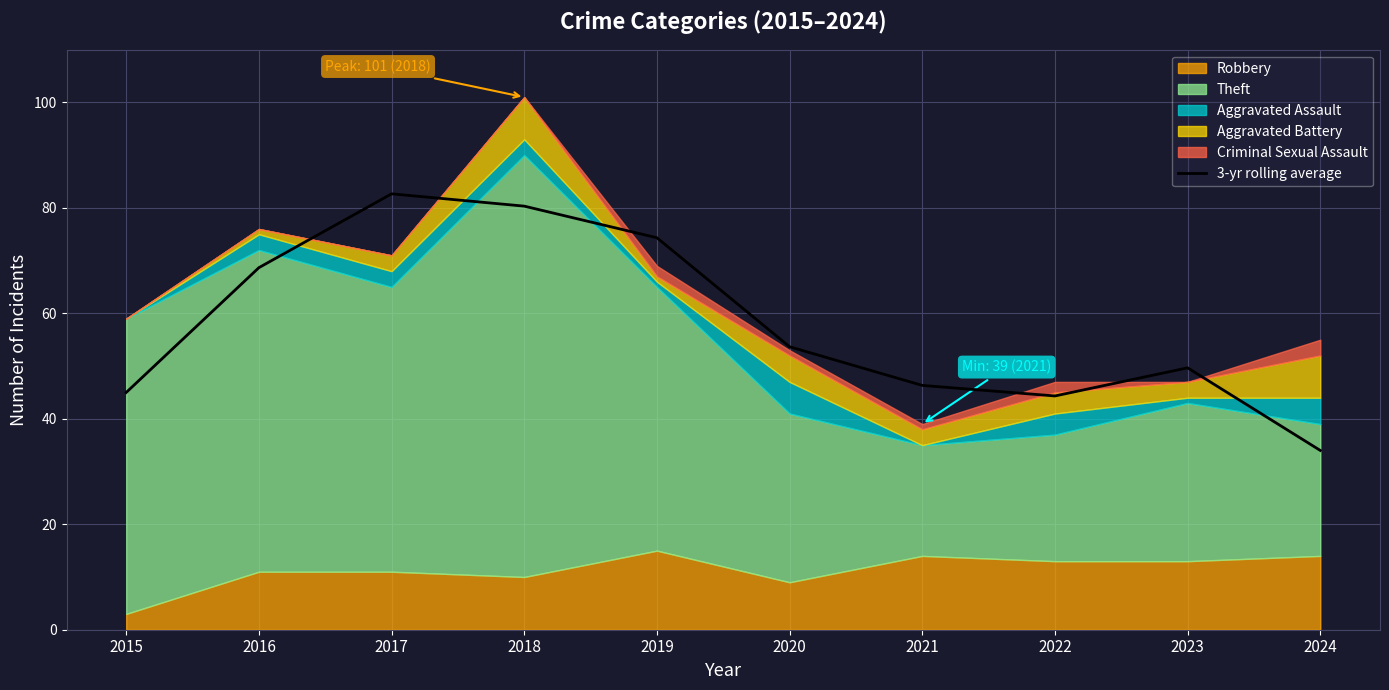

Which category has the highest value across all series?

2017